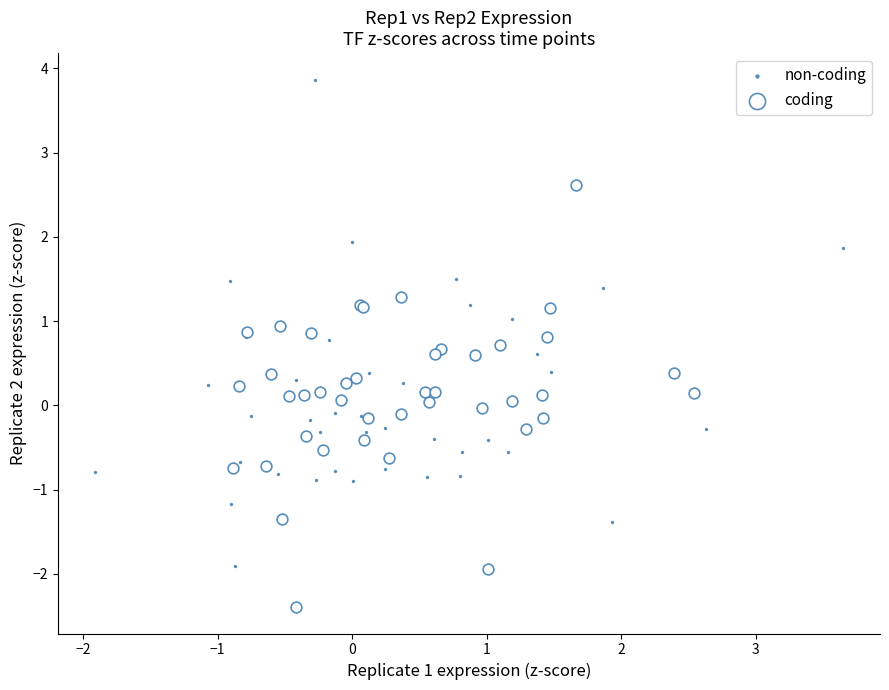

Which series contains the highest Y value?

non-coding